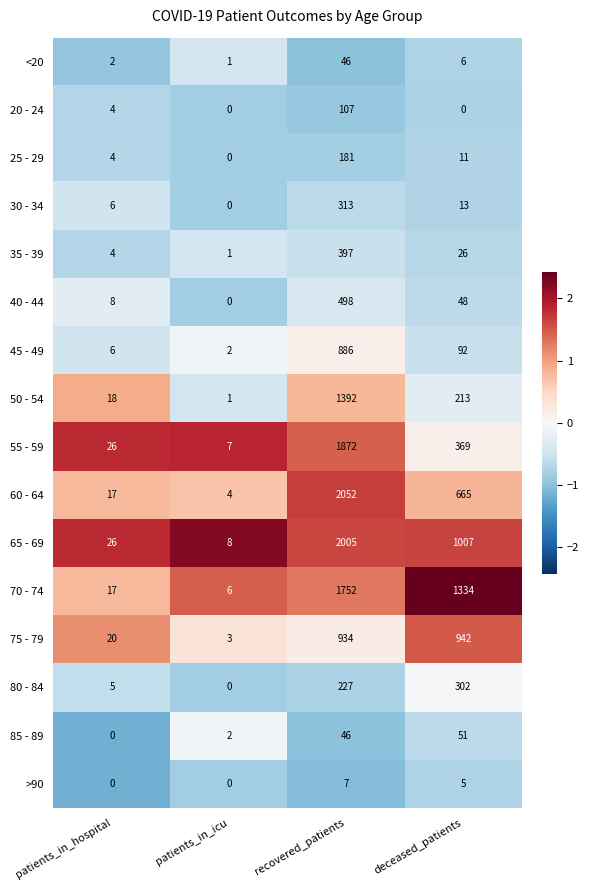

Which category has the highest value in the 70 - 74 series?

recovered_patients